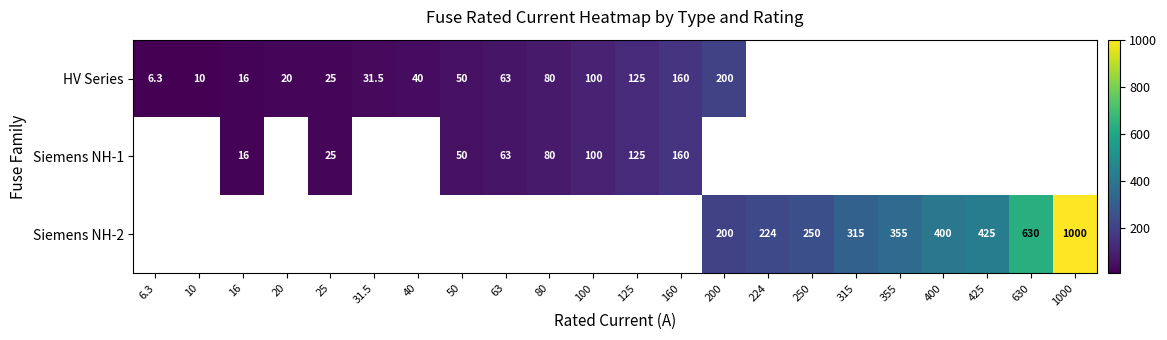

True or false: HV Series has a value of 40.0 at 40.

True